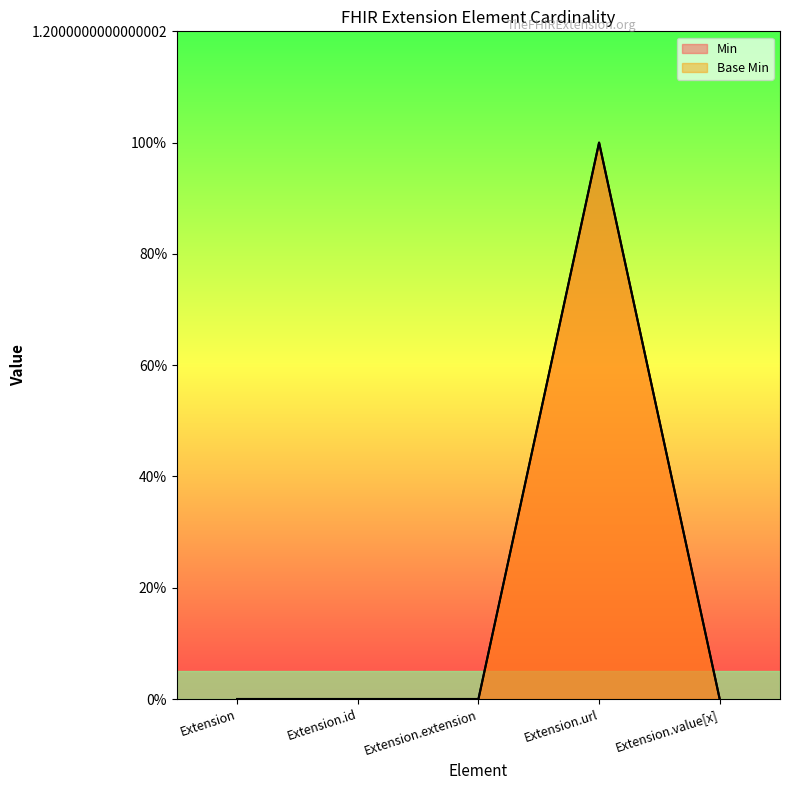

Which category has the highest value in the Base Min series?

Extension.url